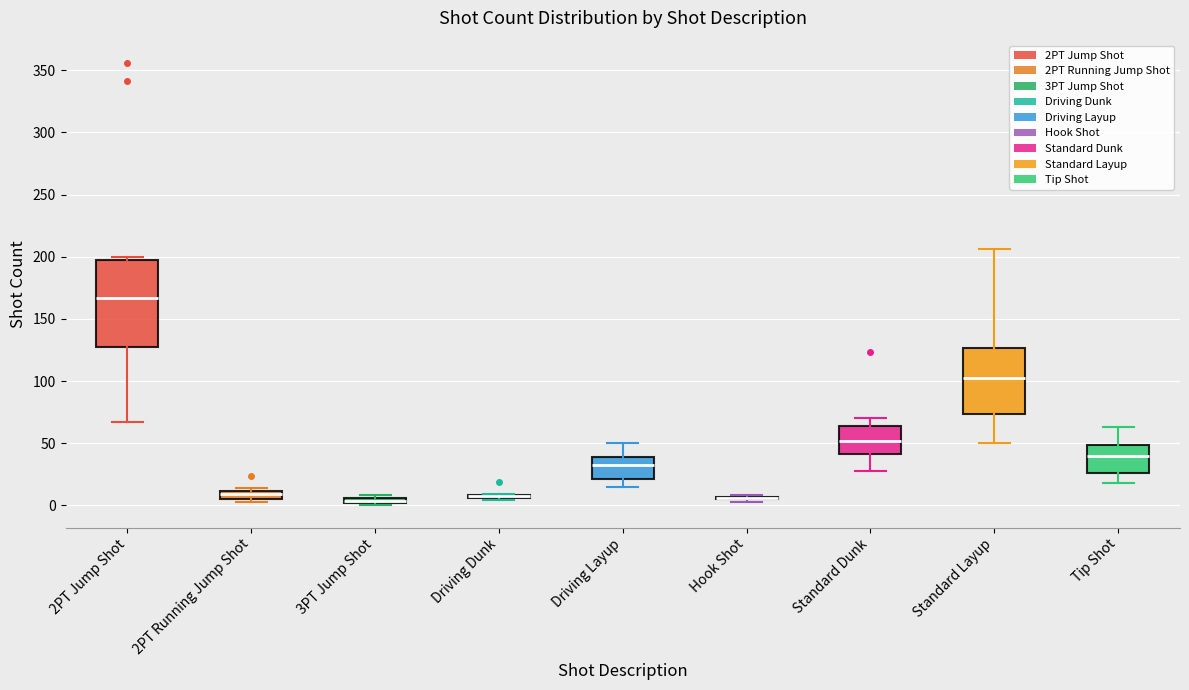

Where is the upper edge of the box for 3PT Jump Shot on the y-axis? The values are not printed on the chart, so give them approximately, as read against the axis.

5